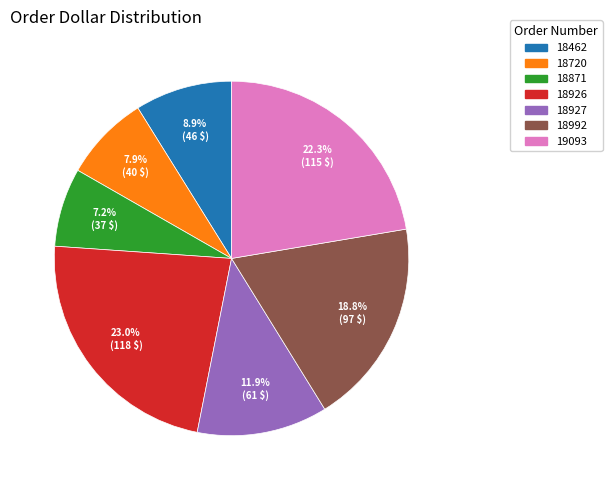

How much of the chart is everything except 18992?

81.2%